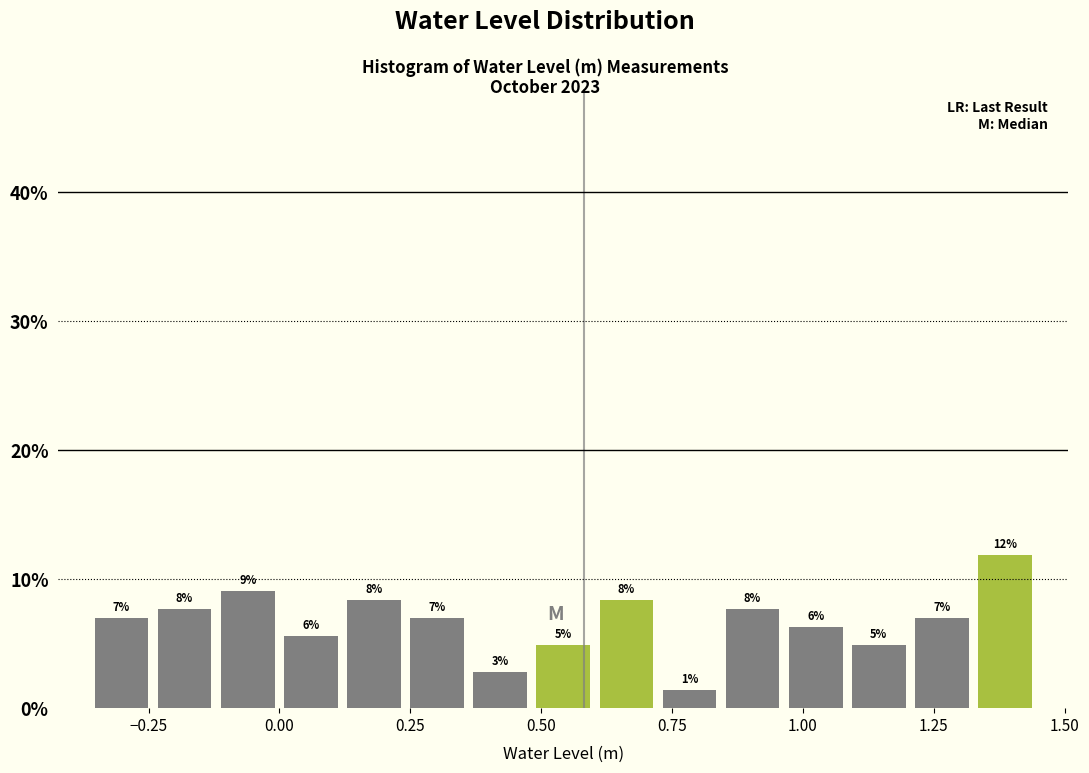

Read against the x-axis, roughly where is the centre of the tallest bar?

1.40